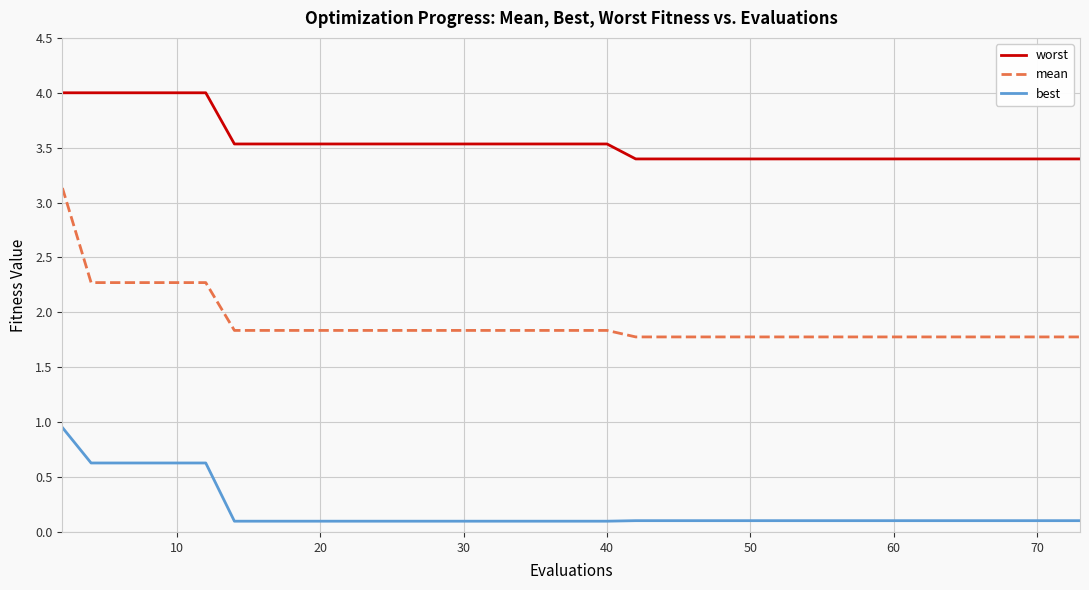

Count the number of data series in this chart.

3